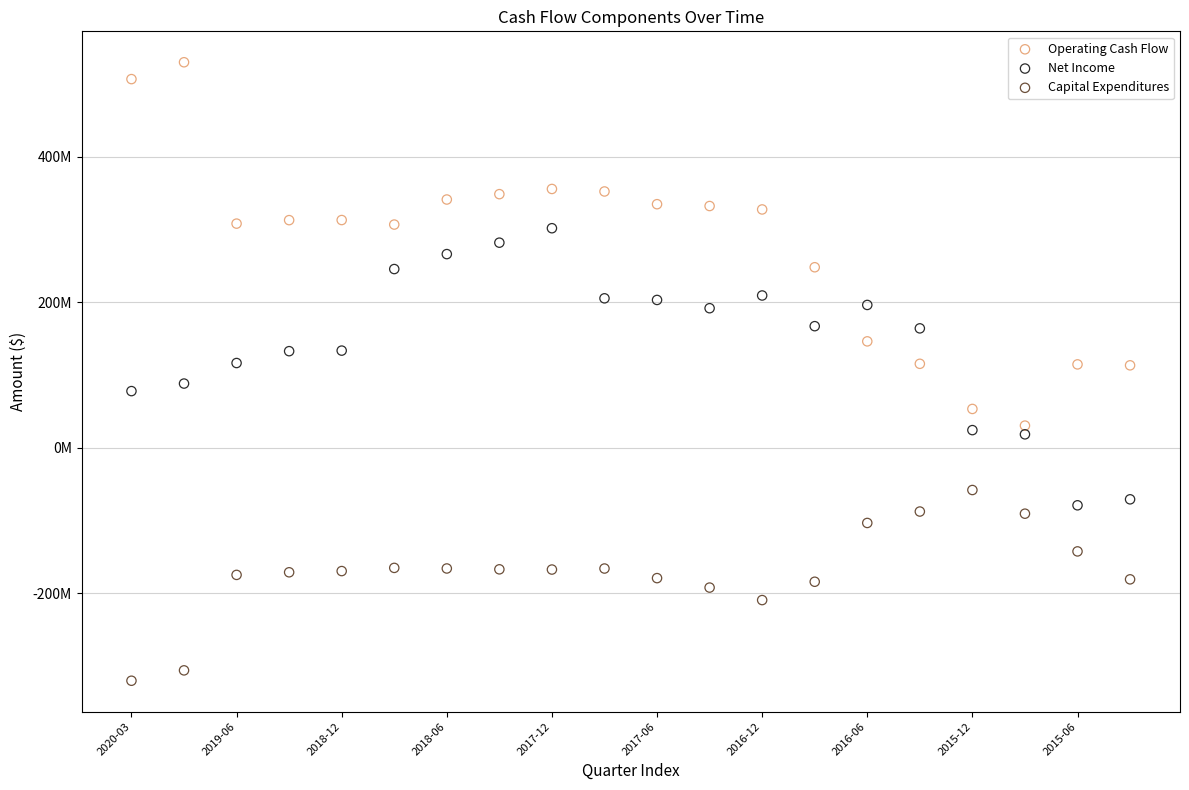

What are all the series names shown in the legend?

Operating Cash Flow, Net Income, Capital Expenditures